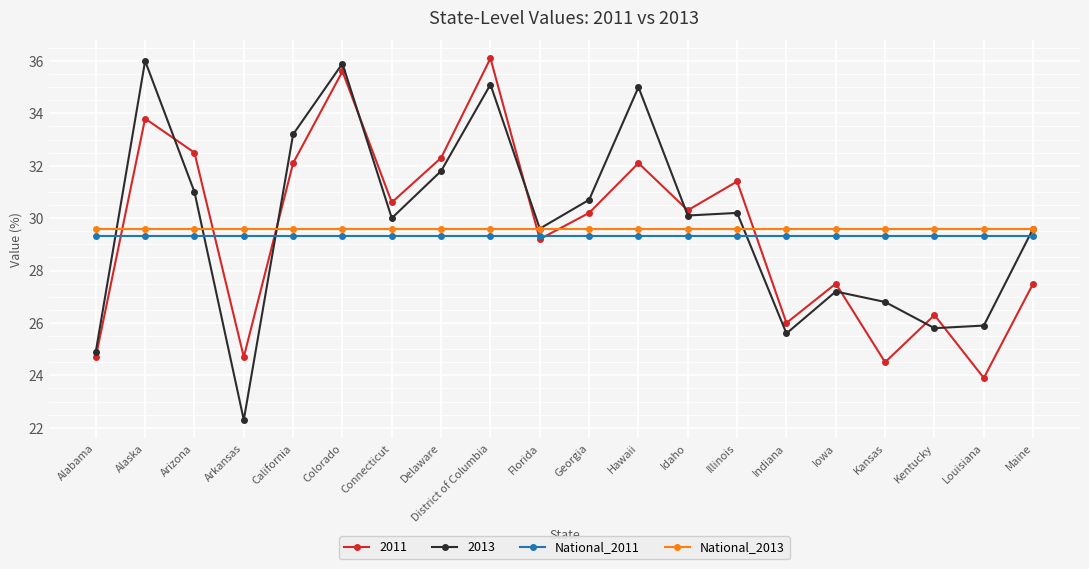

What is the sum of the National_2013 values at California and Arizona?

59.2